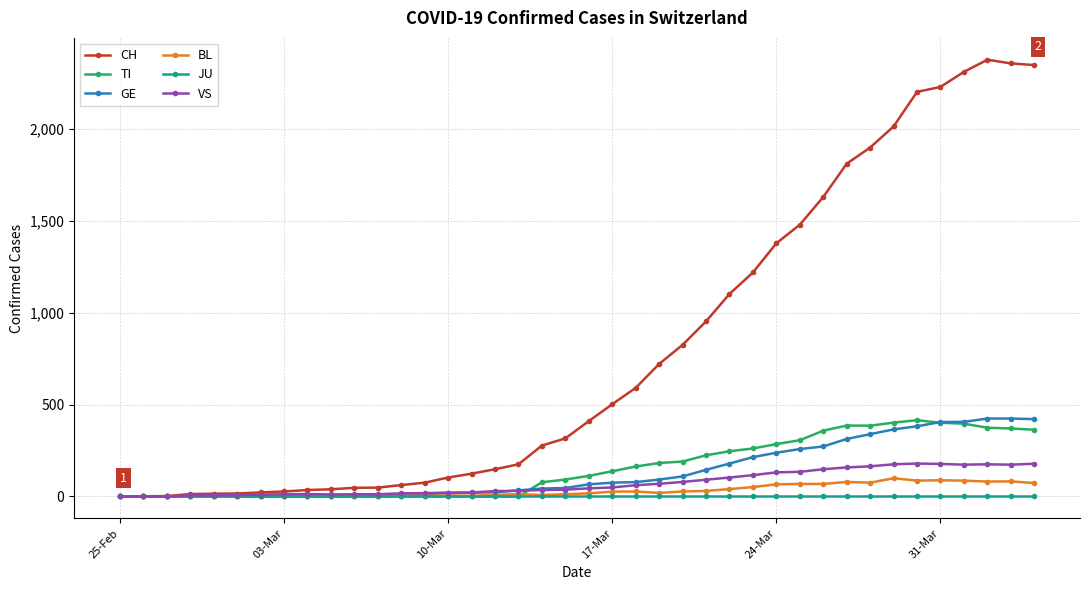

What is the maximum value shown in the chart?

2377